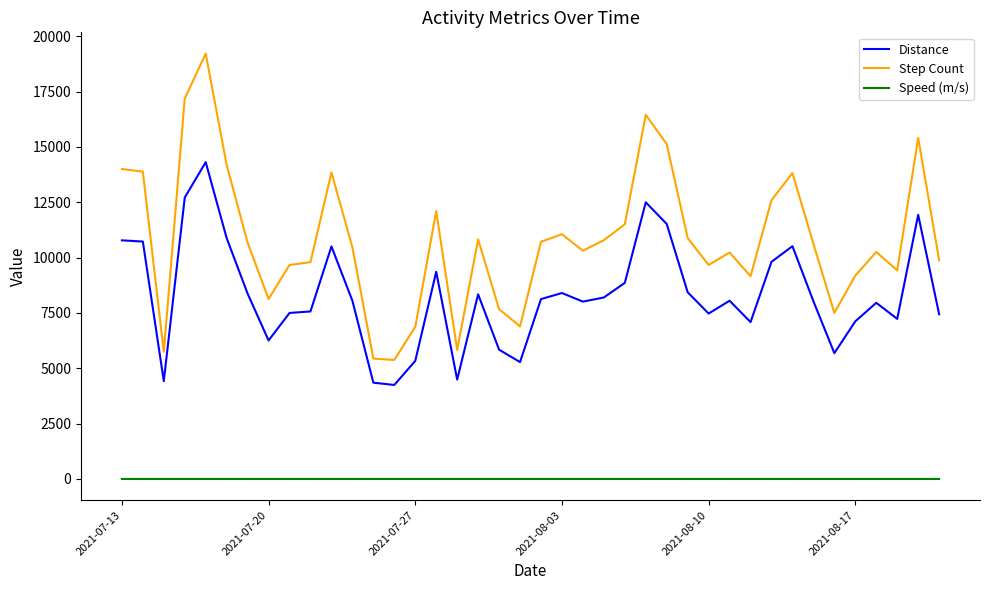

Which series has the largest total across all categories?

Step Count